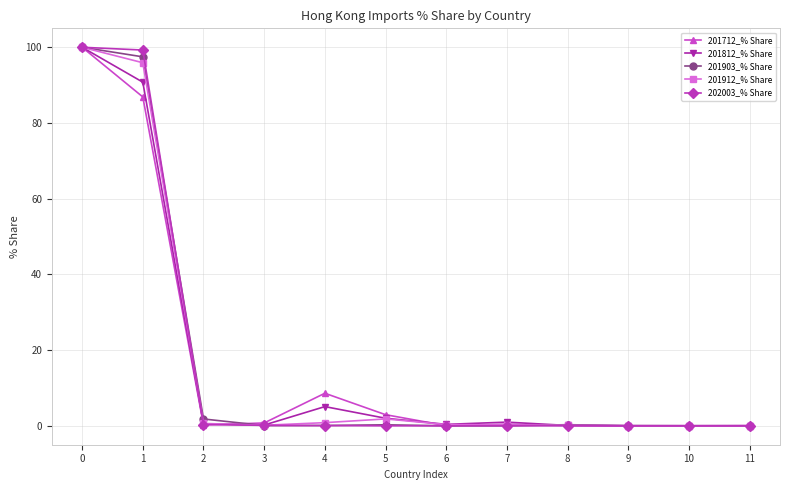

Is the value of 202003_% Share at 8 greater than the value of 201903_% Share at 0?

No